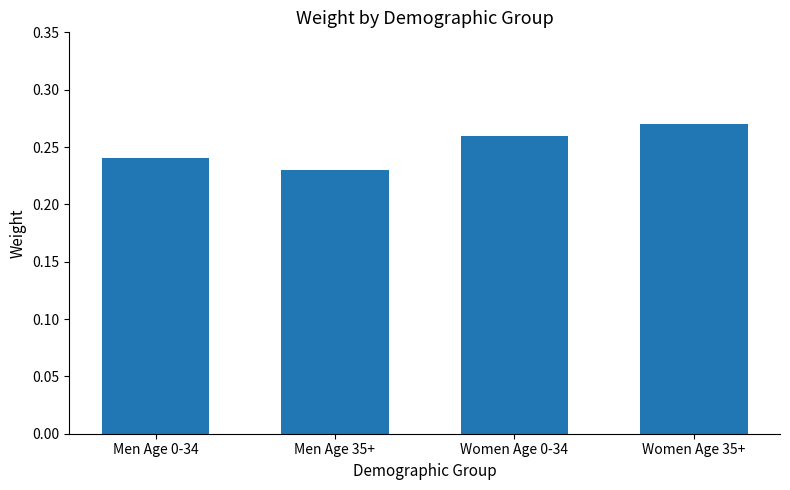

Which has a higher value, Men Age 35+ or Men Age 0-34?

Men Age 0-34